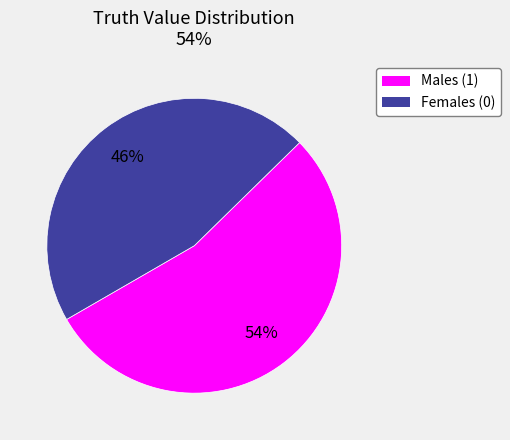

Is it true that Females (0) is 46% of the pie?

True